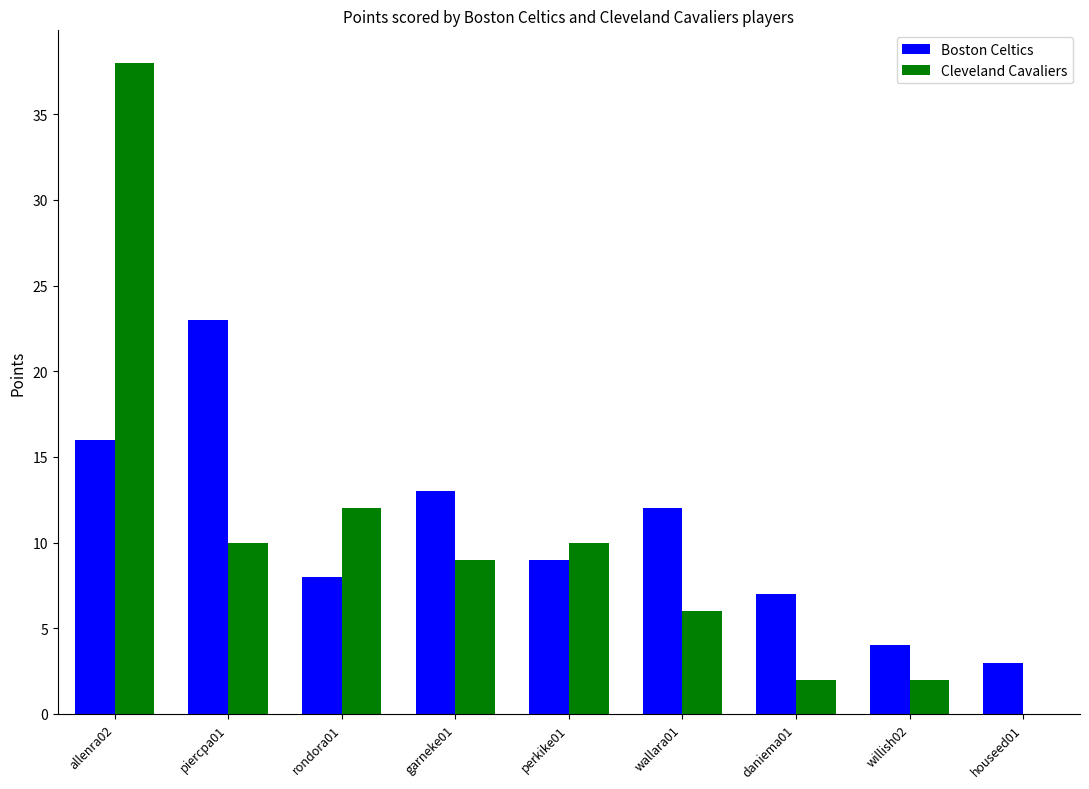

Reading left to right, what are all the values shown in this chart?

Boston Celtics: 16	23	8	13	9	12	7	4	3
Cleveland Cavaliers: 38	10	12	9	10	6	2	2	0